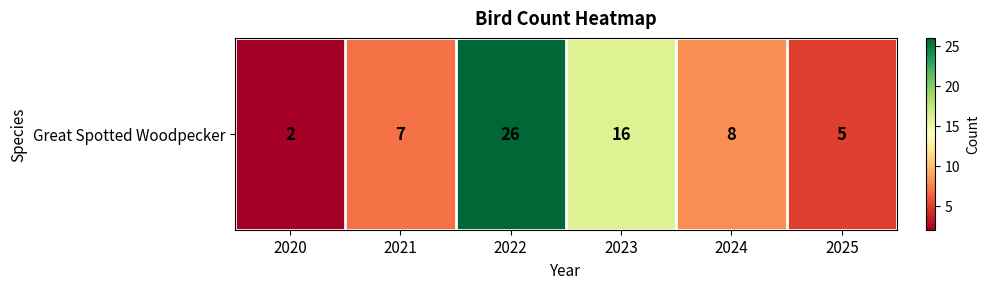

Rank the categories by value from highest to lowest.

2022, 2023, 2024, 2021, 2025, 2020